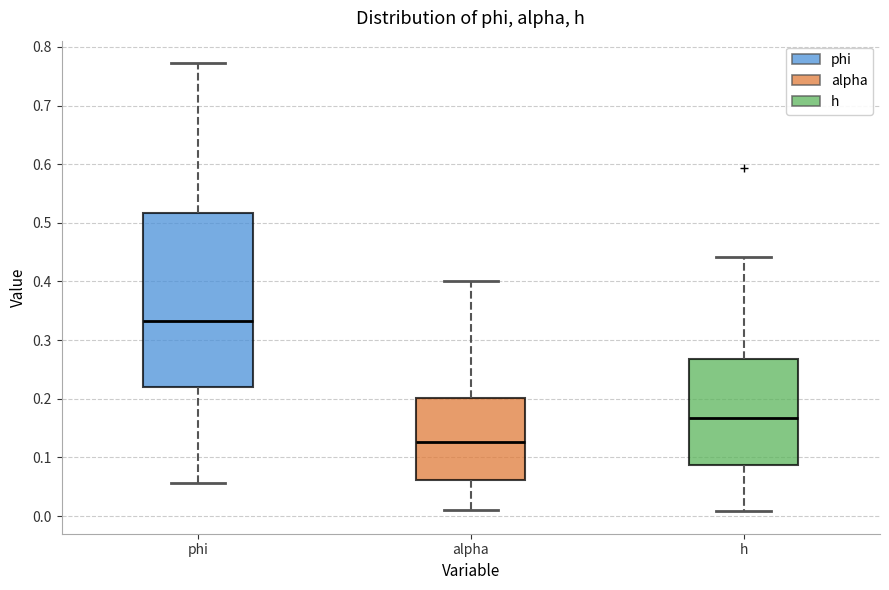

Where does the median line of the box for phi sit on the y-axis? The values are not printed on the chart, so give them approximately, as read against the axis.

0.33